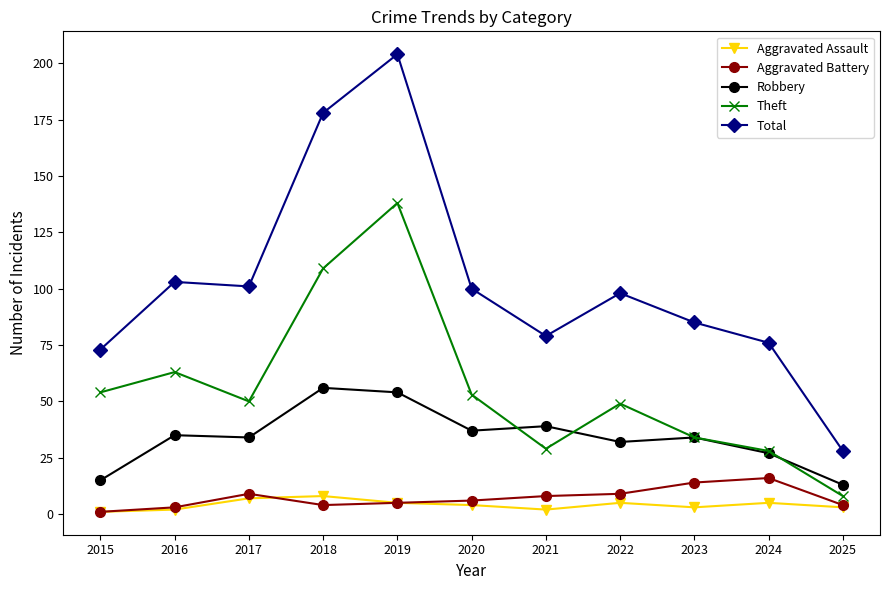

In Theft, how many points are higher than both neighbors (excluding endpoints)?

3